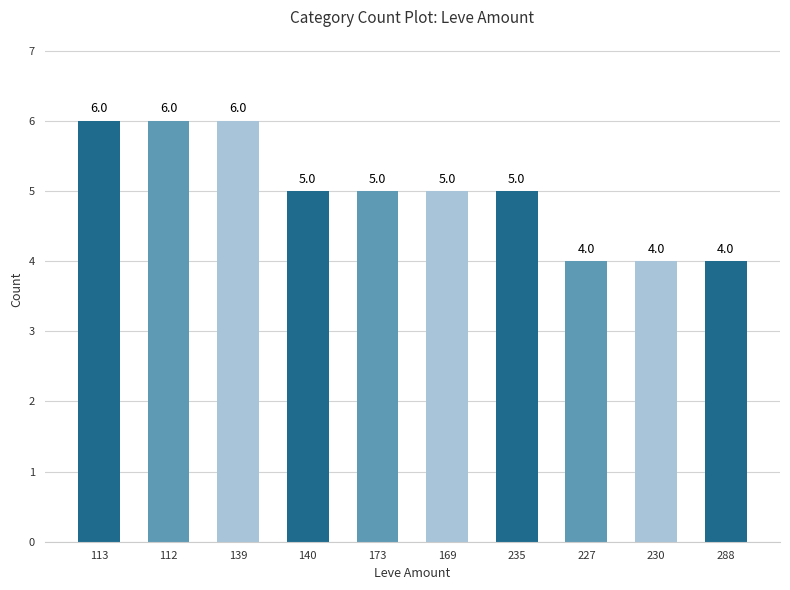

Does the chart contain any negative values?

No